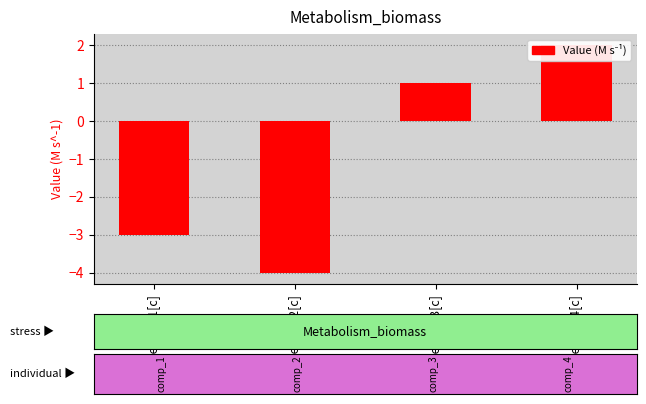

What is the label of the 2nd bar from the left?

species_2[c]